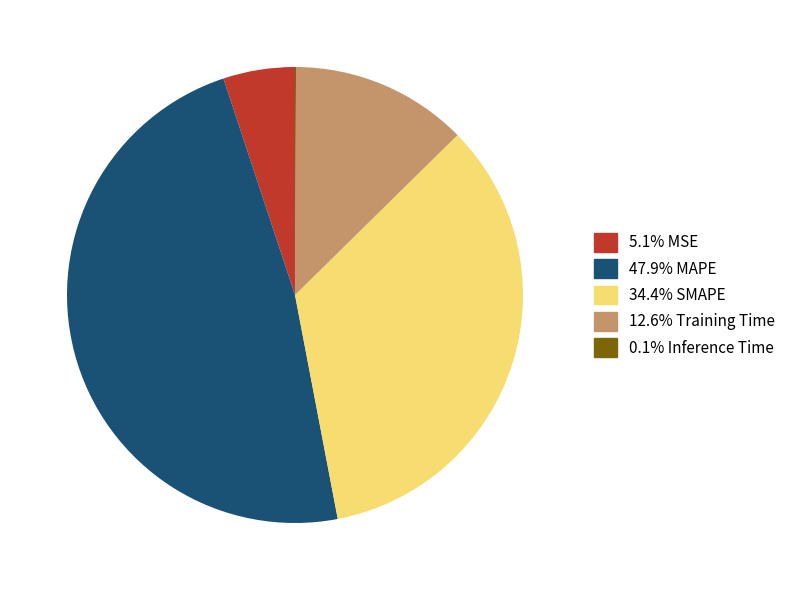

Is there a majority slice in this chart?

No